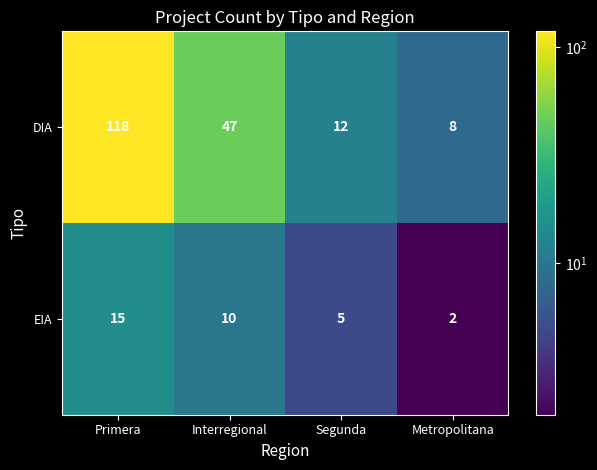

True or false: DIA has a value of 47 at Interregional.

True